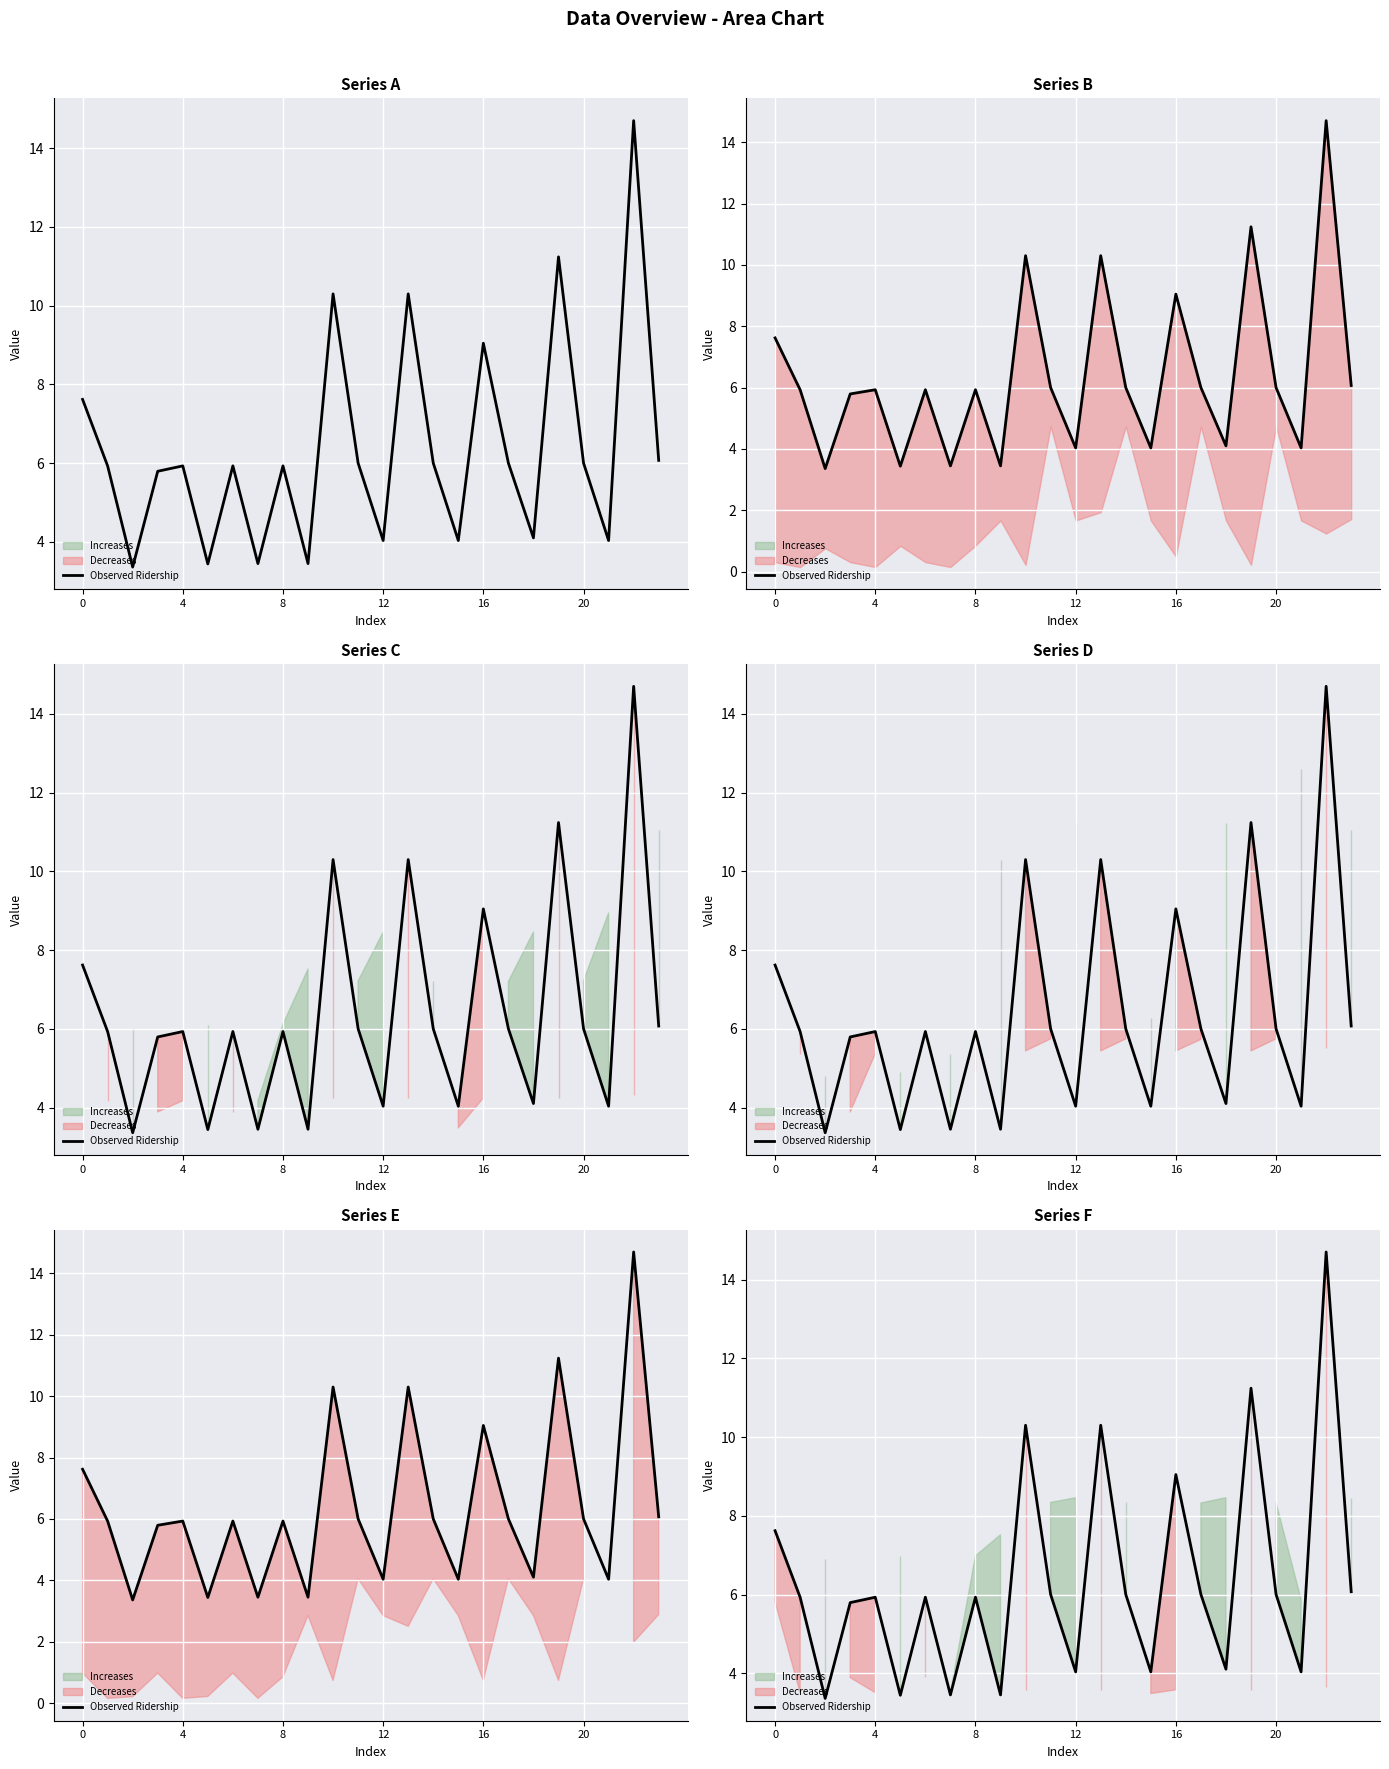

What is the value of the 4th point from the left?

5.8